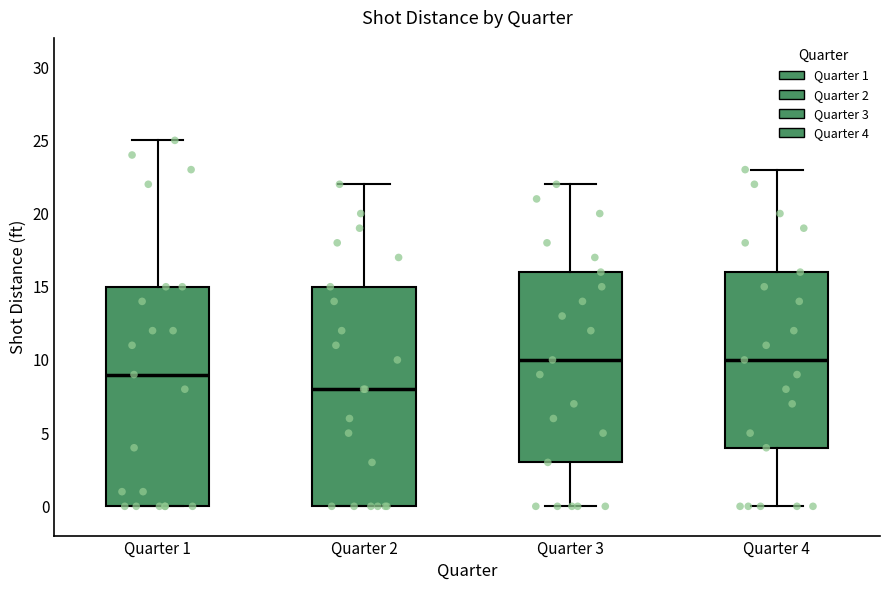

Reading left to right, transcribe this box plot: for each box, give where its median line is, the range the box spans, and where its two whiskers end, as read against the y-axis. The values are not printed on the chart, so give them approximately, as read against the axis.

Quarter 1: median 9, box 0 to 15, whiskers 0 to 25
Quarter 2: median 8, box 0 to 15, whiskers 0 to 22
Quarter 3: median 10, box 3 to 16, whiskers 0 to 22
Quarter 4: median 10, box 4 to 16, whiskers 0 to 23